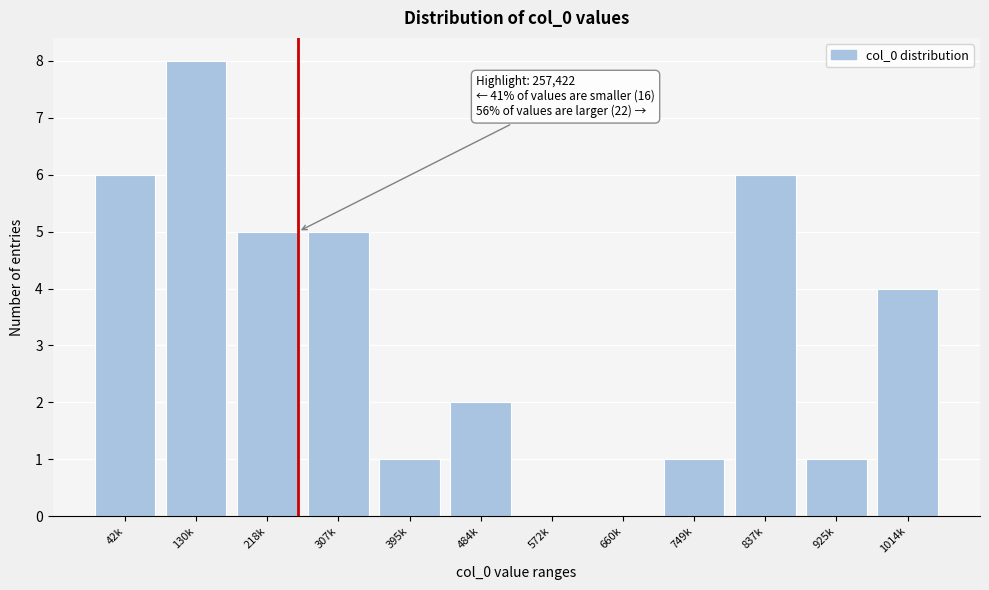

Reading left to right, extract all data points from this chart.

42k=6	130k=8	218k=5	307k=5	395k=1	484k=2	572k=0	660k=0	749k=1	837k=6	925k=1	1014k=4